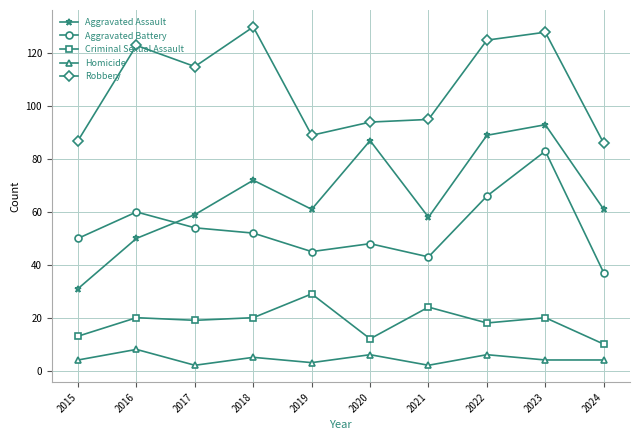

What is the value of the Robbery point at the 2nd from the left?

123